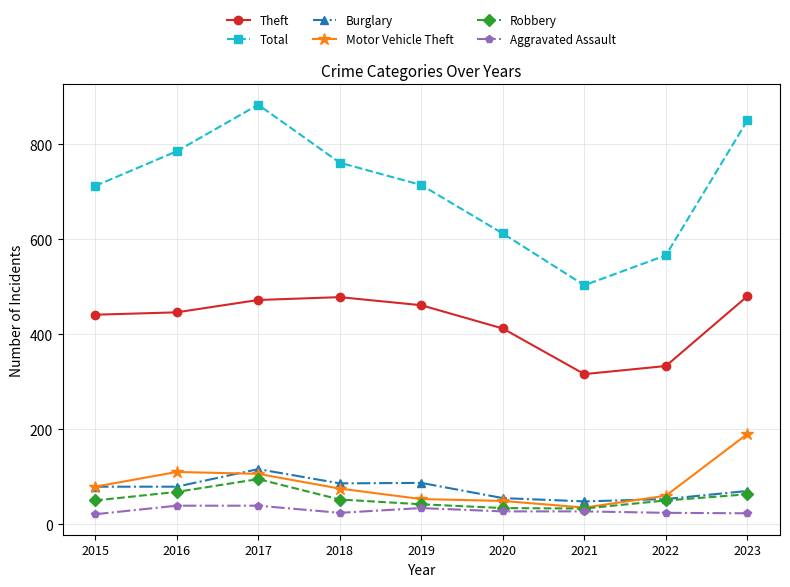

What is the difference between the highest and lowest values at 2019?

680